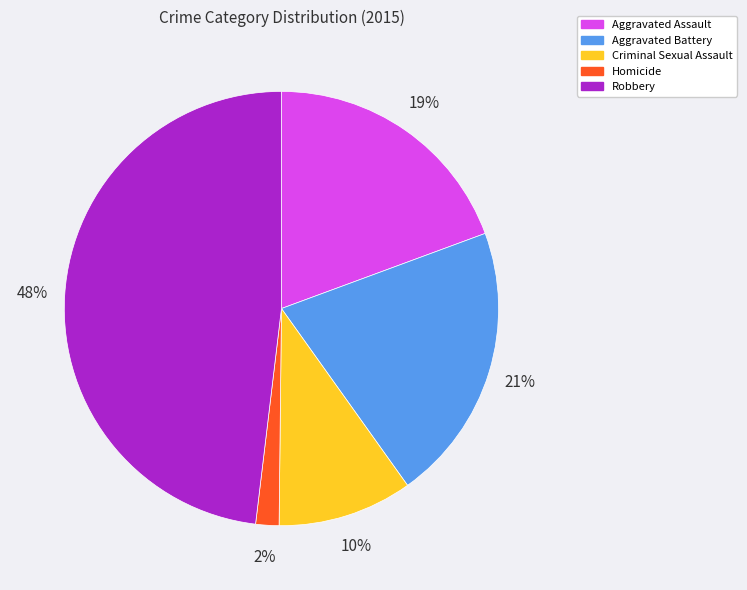

Does Aggravated Assault account for over 50% of the chart?

No